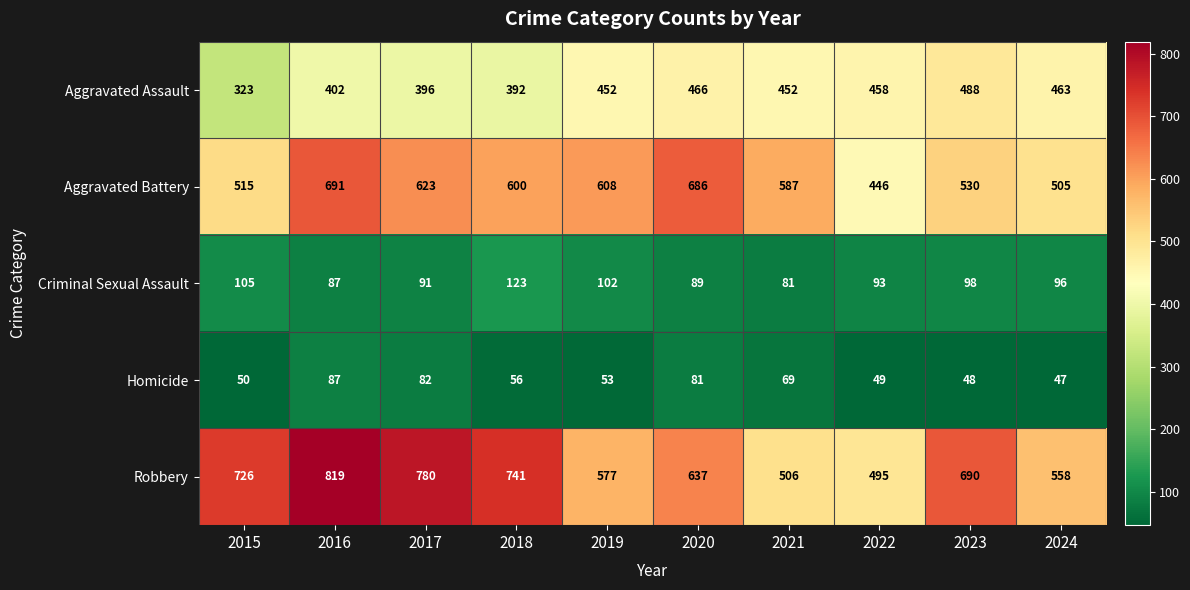

What is the average value of the Aggravated Battery series?

579